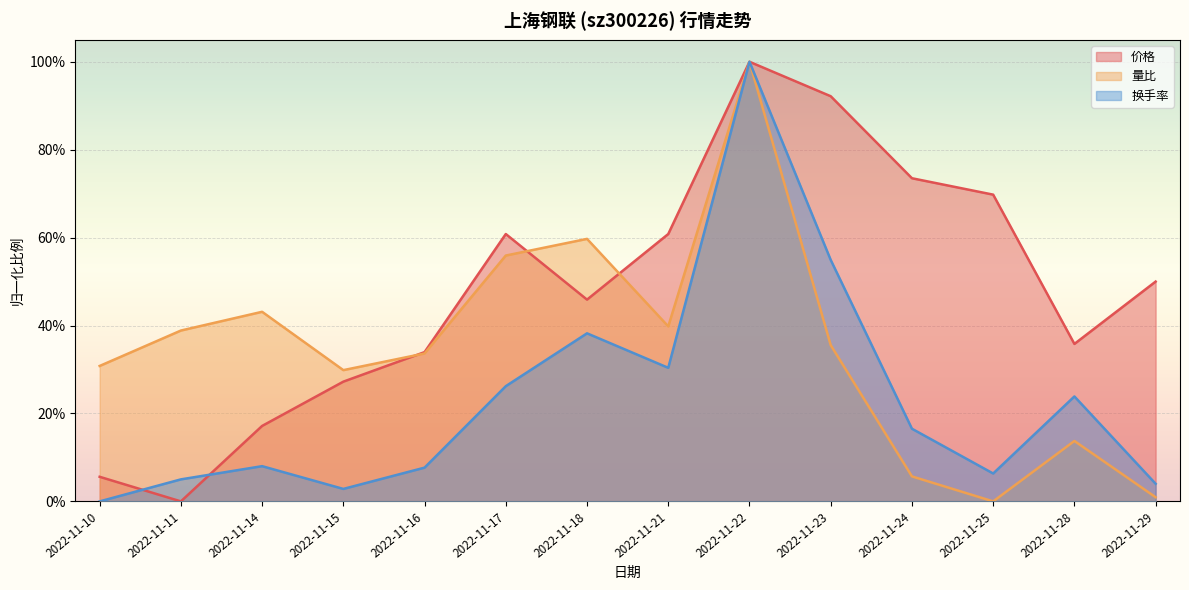

Rank the categories by 换手率 value from lowest to highest.

2022-11-10, 2022-11-15, 2022-11-29, 2022-11-11, 2022-11-25, 2022-11-16, 2022-11-14, 2022-11-24, 2022-11-28, 2022-11-17, 2022-11-21, 2022-11-18, 2022-11-23, 2022-11-22